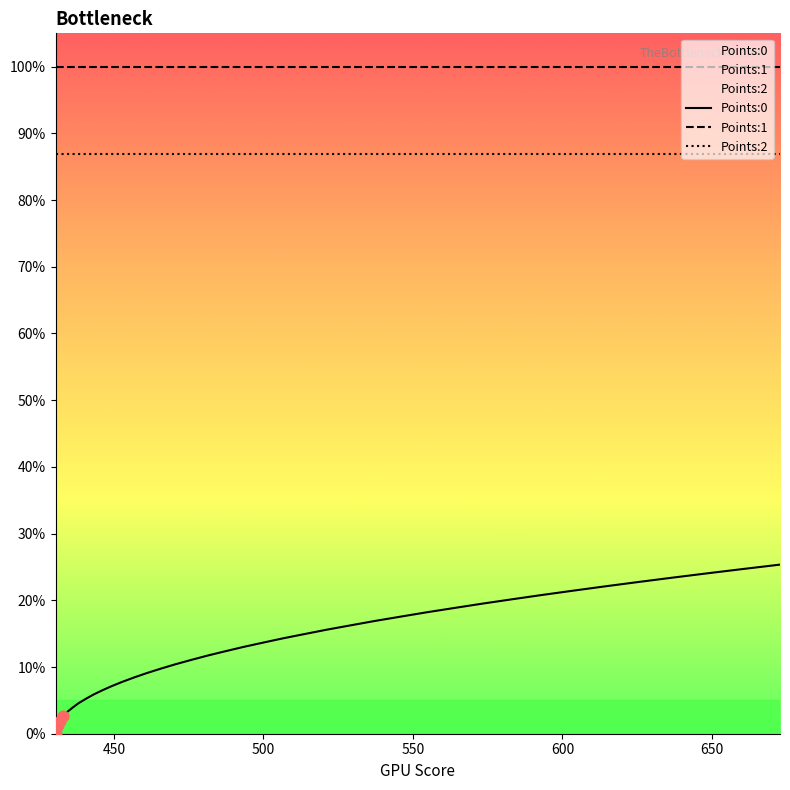

Which series contains the highest Y value?

Points:1